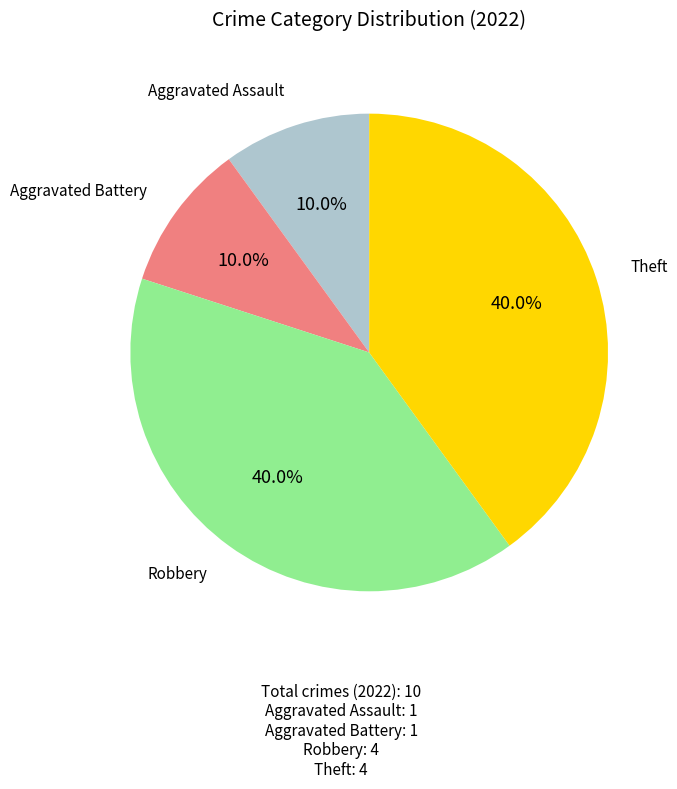

Does any single category account for the majority?

No